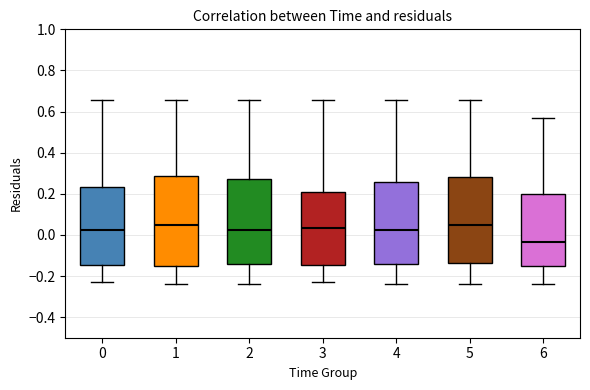

Where does the upper whisker of the box at x = 3 end on the y-axis? The values are not printed on the chart, so give them approximately, as read against the axis.

0.66